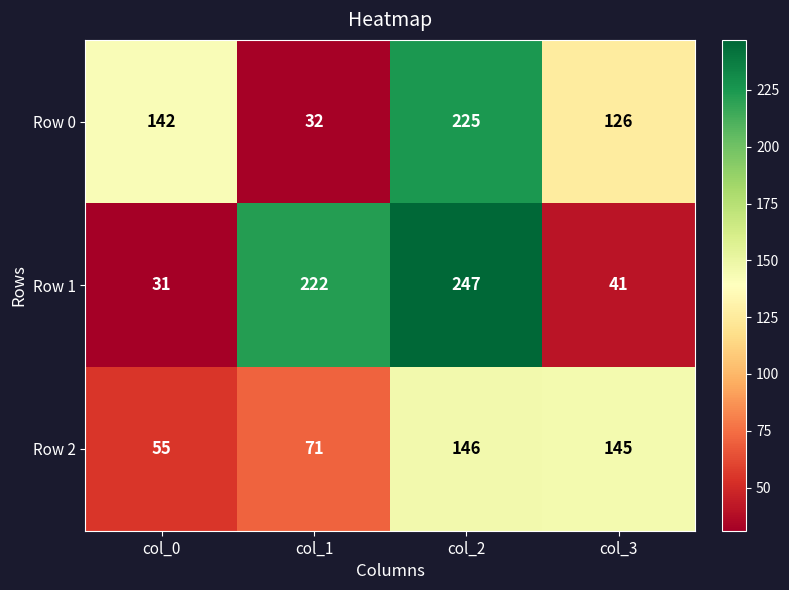

What is the minimum value shown in the chart?

31